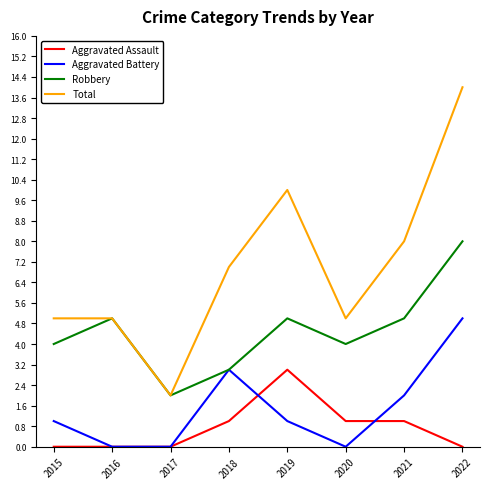

Does the chart display data point markers on the line(s)?

No